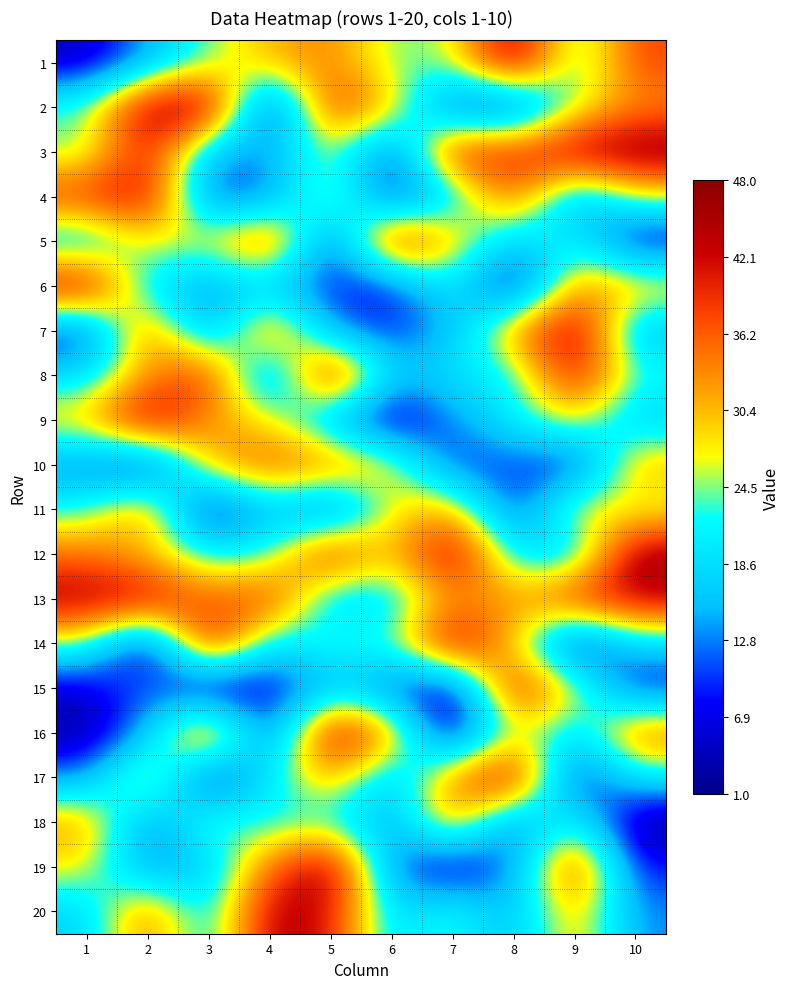

What is the difference between the highest and lowest values at 6?

41